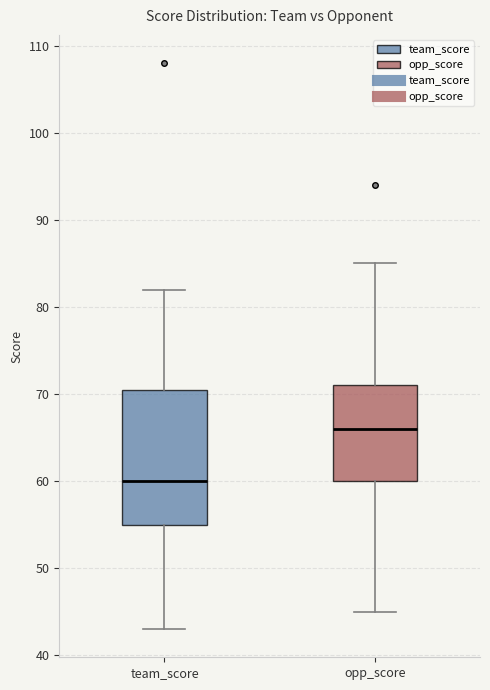

Which box's median line is the highest?

opp_score